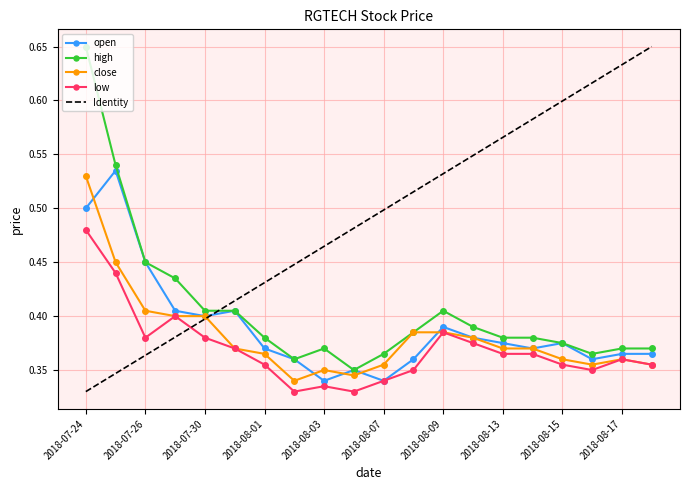

How many categories are shown in the chart?

20